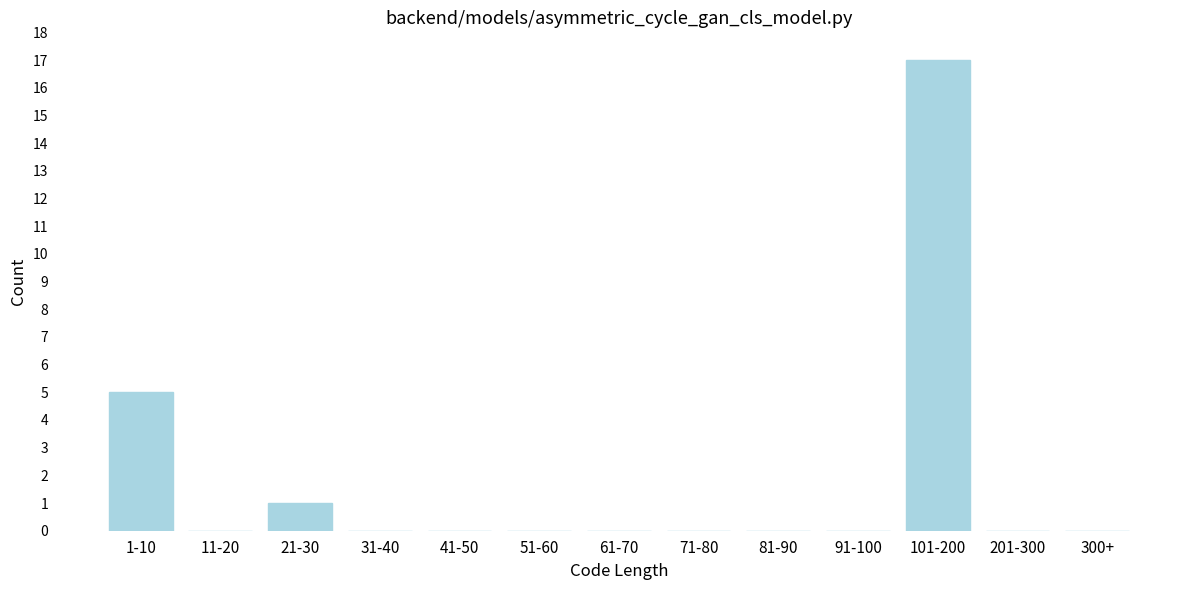

Reading right to left, extract all data points from this chart.

300+=0	201-300=0	101-200=17	91-100=0	81-90=0	71-80=0	61-70=0	51-60=0	41-50=0	31-40=0	21-30=1	11-20=0	1-10=5